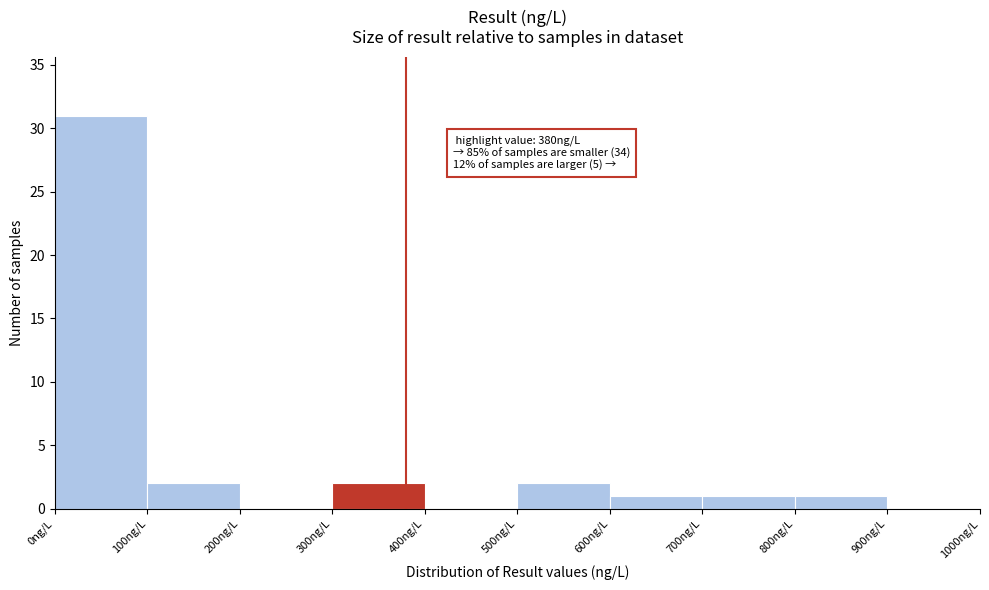

Over which range of the x-axis is the bar tallest?

0 to 100